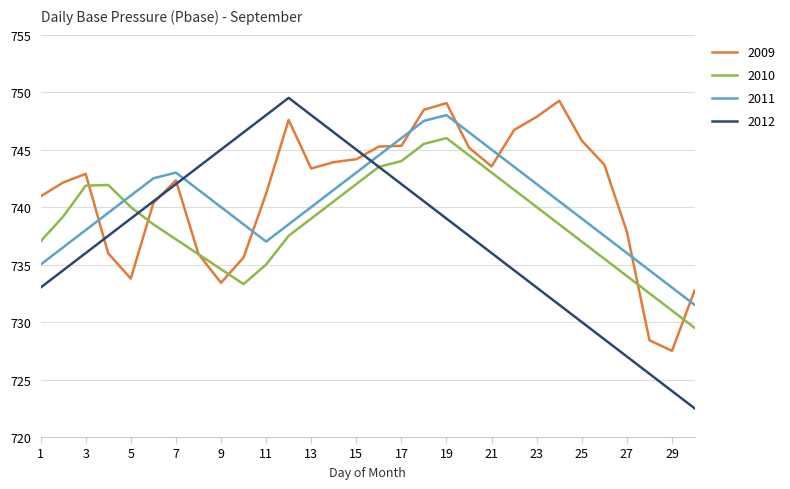

Which series has the largest range (max minus min)?

2012